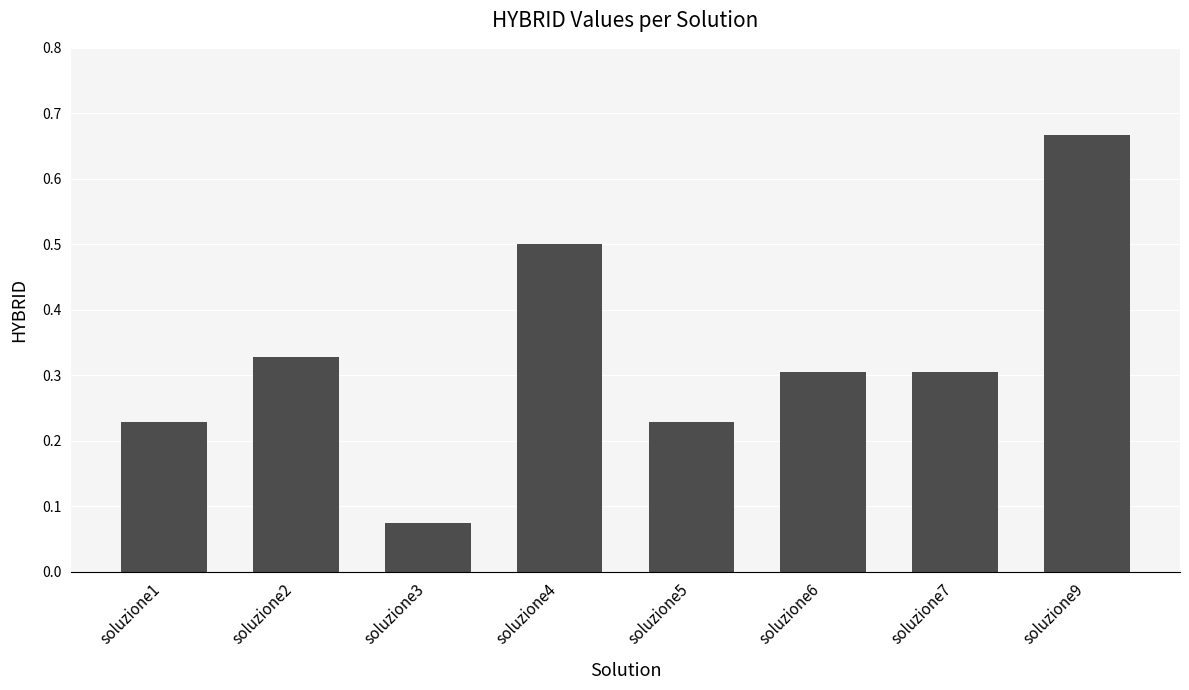

Is it true that the value at soluzione1 is 0.3?

False